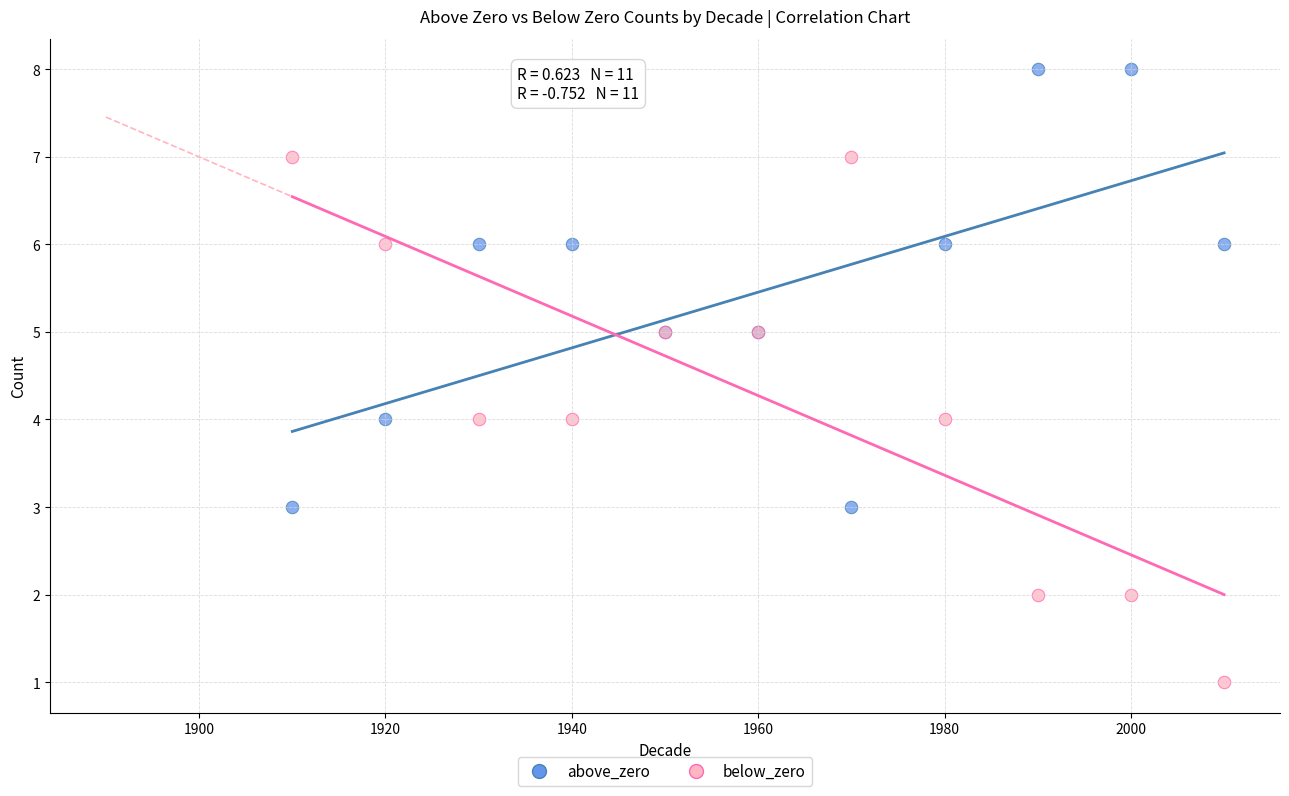

What are all the series names shown in the legend?

above_zero, below_zero